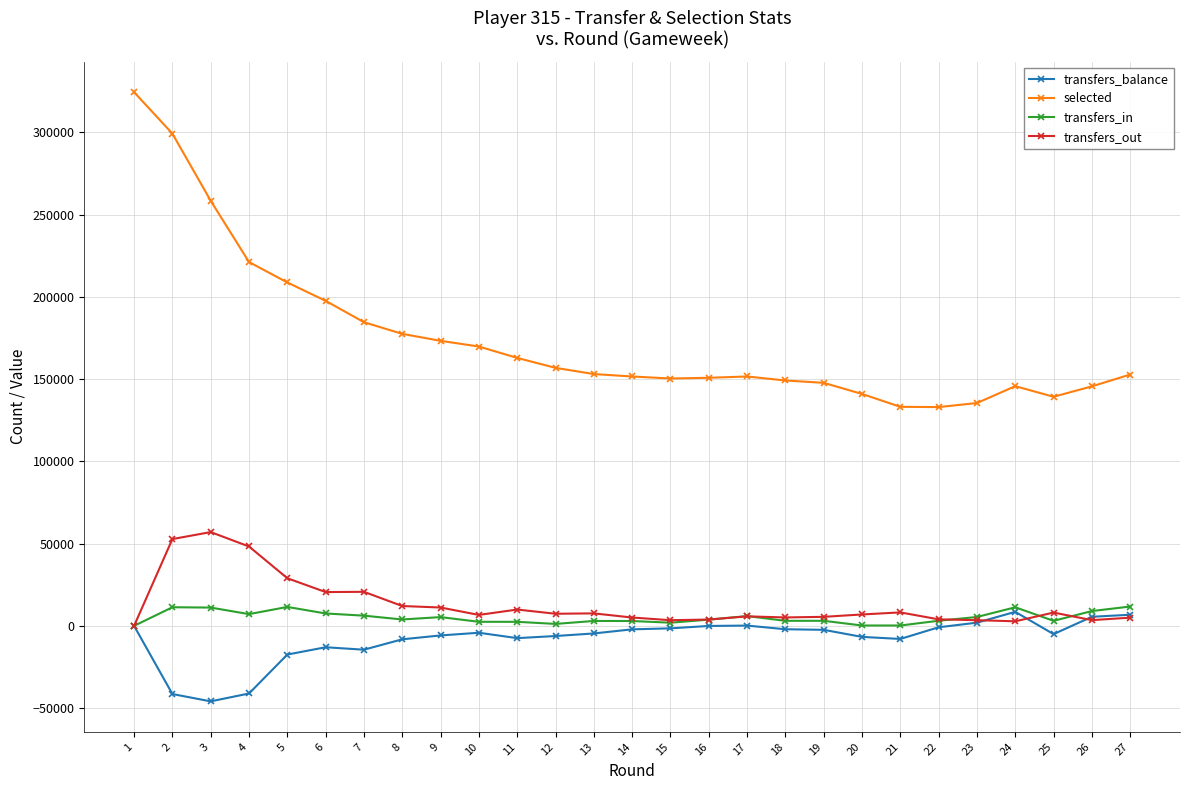

Which series changed the most between 4 and 7?

selected